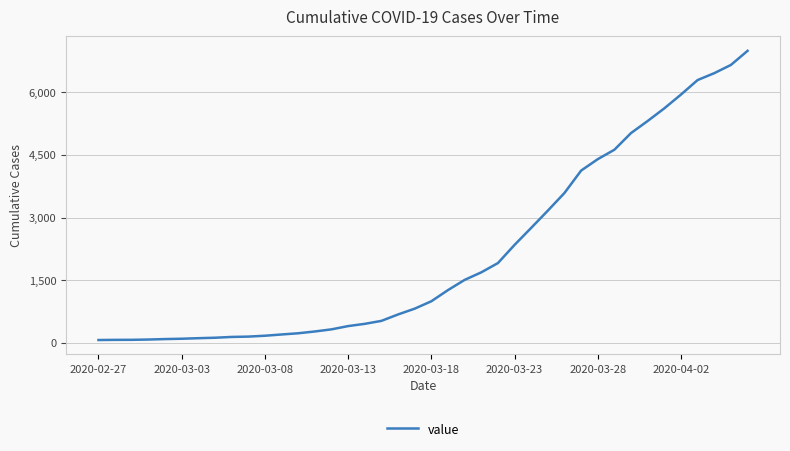

What is the difference between the maximum and minimum values?

6931